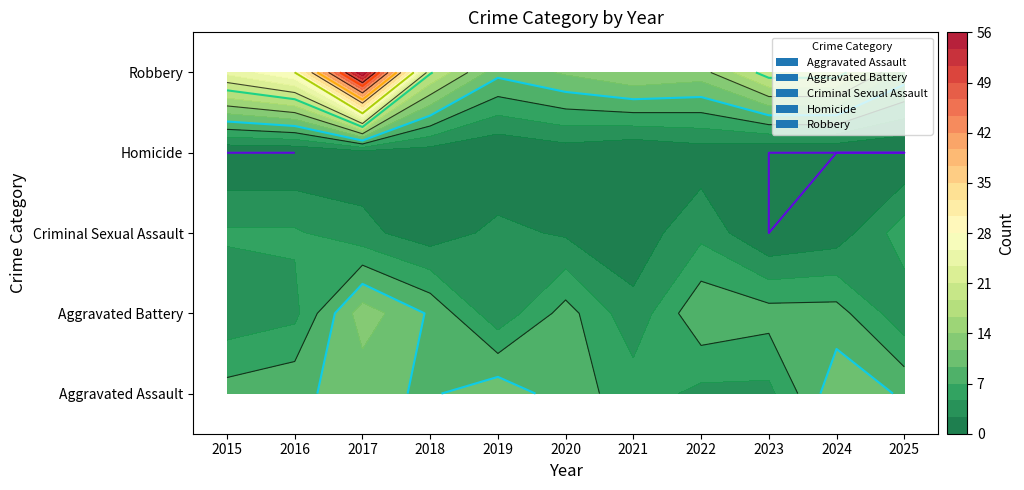

What is the average value of the Aggravated Assault series?

8